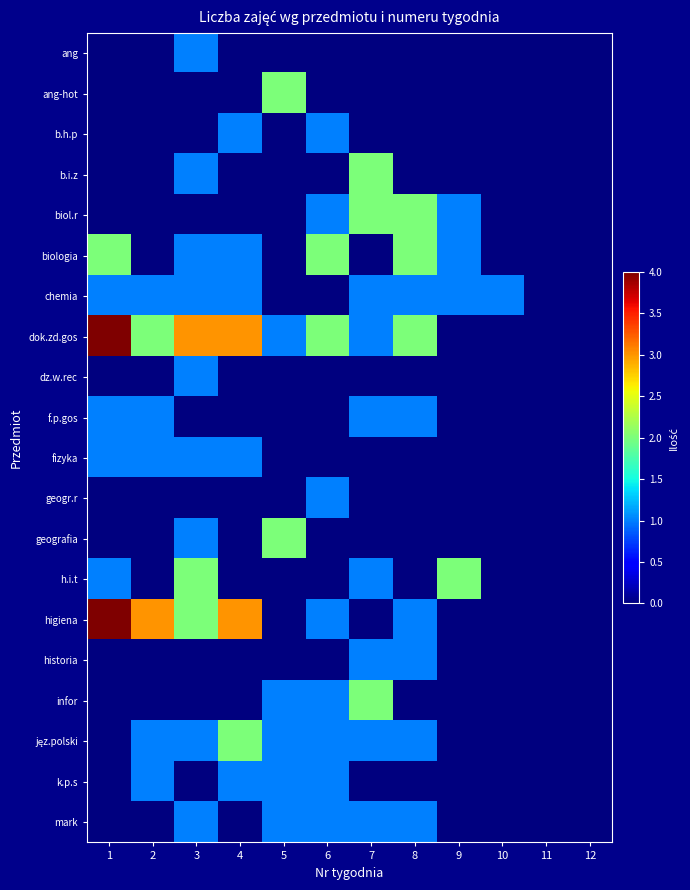

Which series has the largest total across all categories?

dok.zd.gos